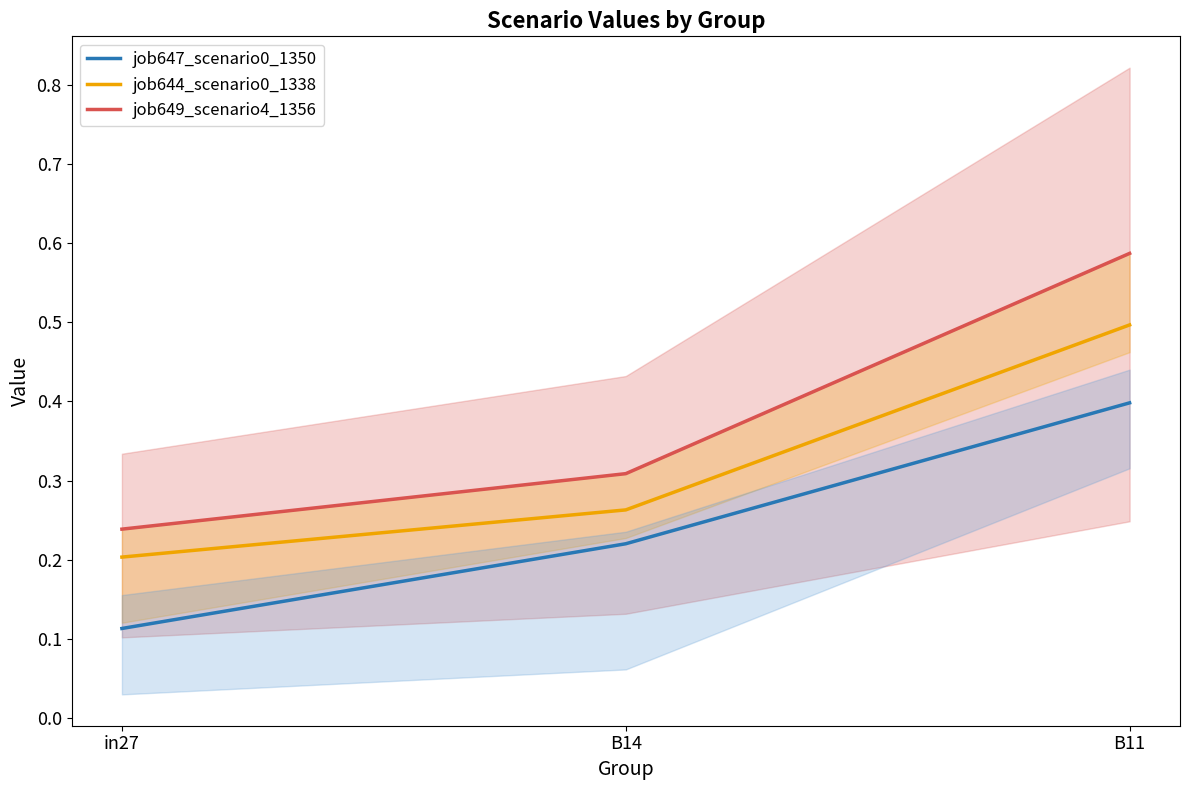

Is it true that job649_scenario4_1356 equals 0.2 at in27?

True